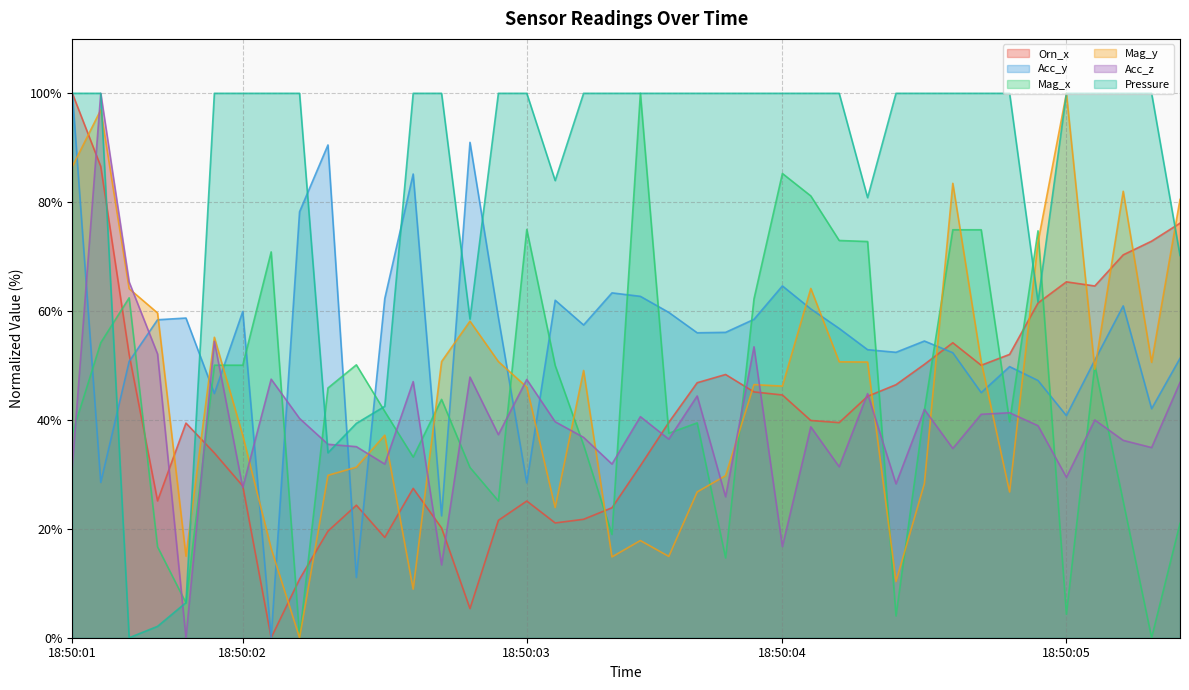

True or false: Acc_y has a value of 28.5 at 18:50:01.

True